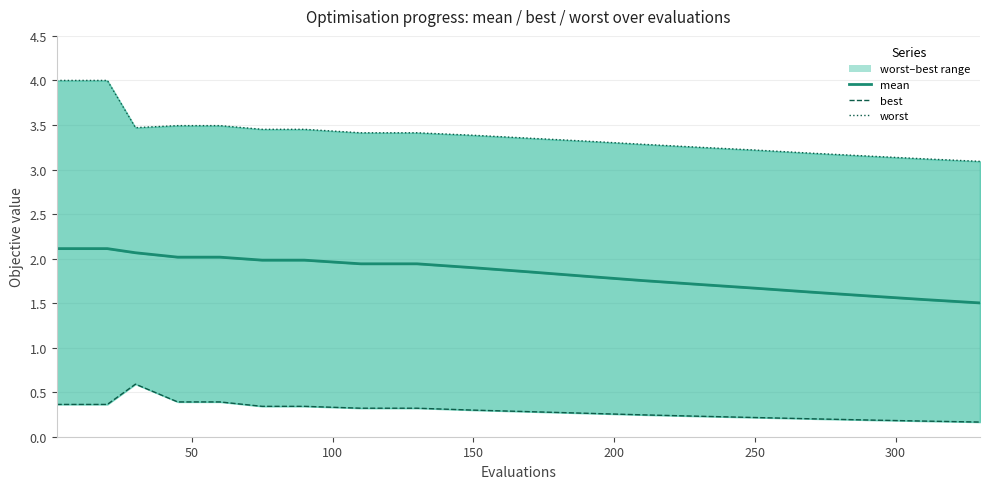

Rank the series at 250 from highest to lowest value.

worst, mean, best